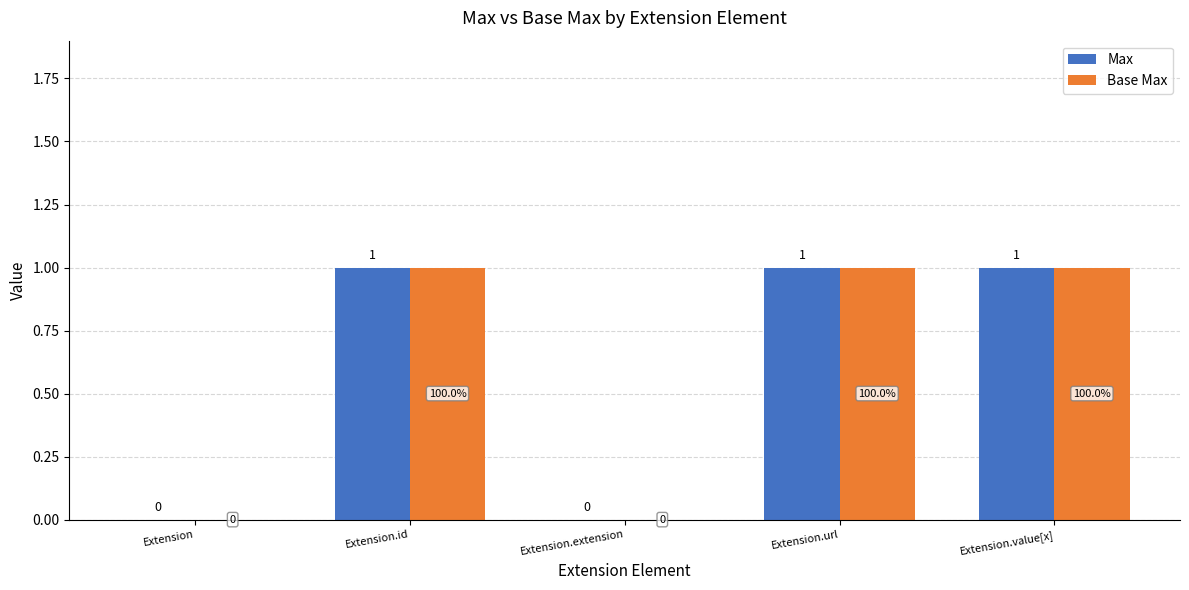

Are the bars grouped side by side (vs. stacked)?

Yes